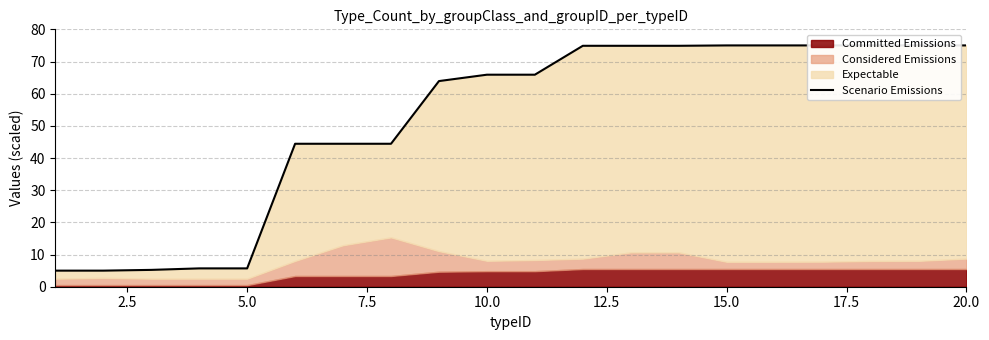

How many lines are shown in the chart?

1